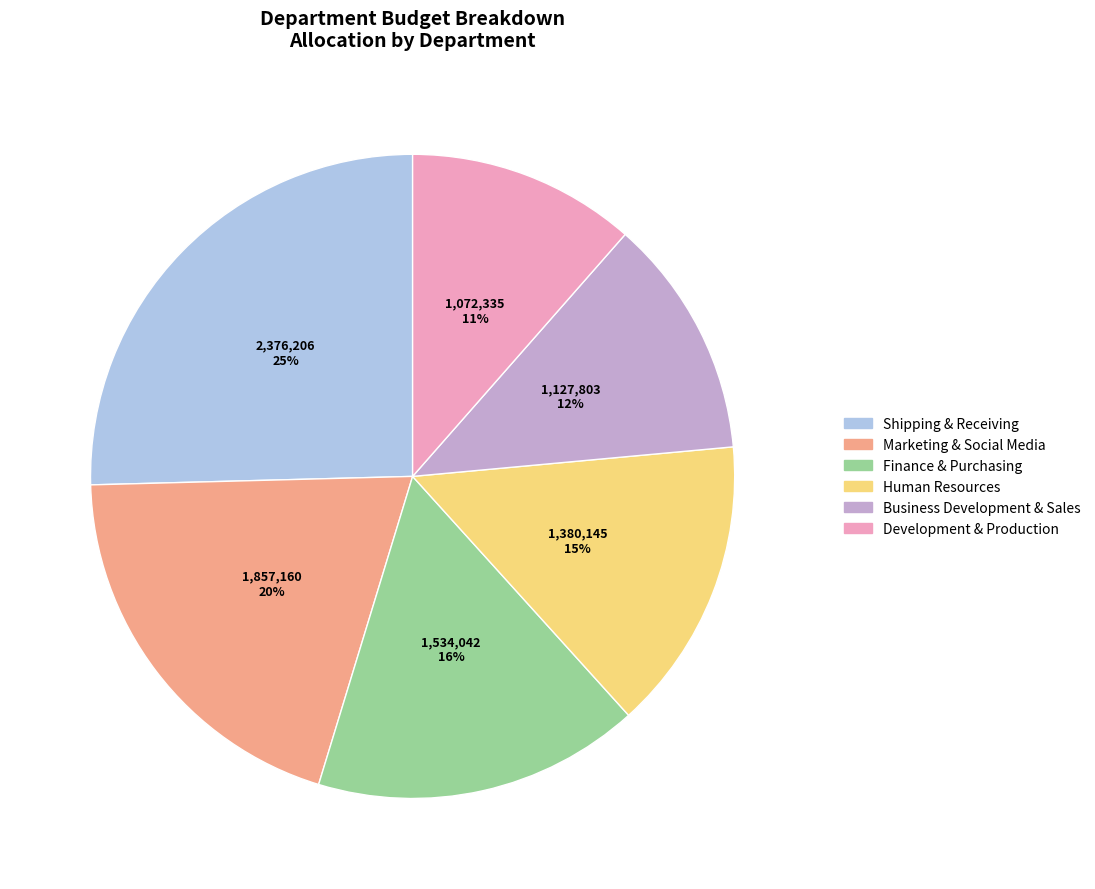

Does Human Resources represent more than half of the total?

No